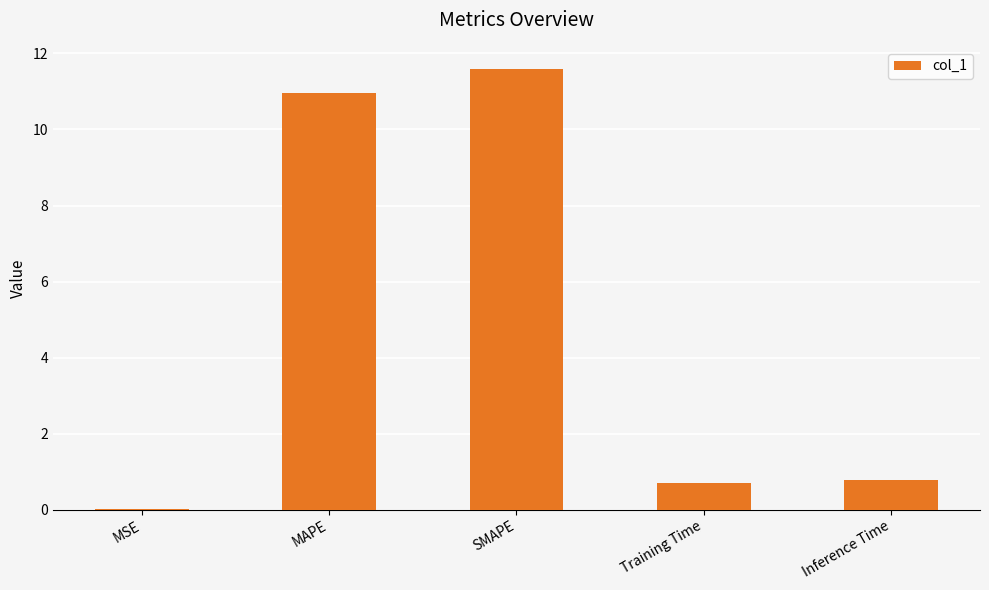

Are the bars horizontal?

No